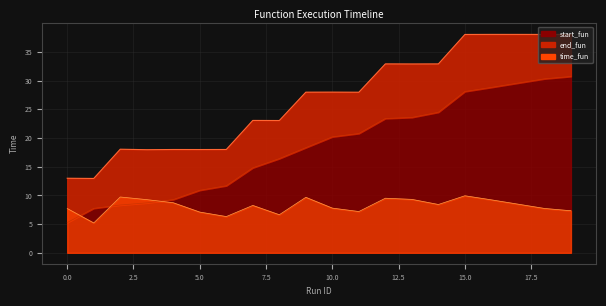

What are all the series names shown in the legend?

start_fun, end_fun, time_fun